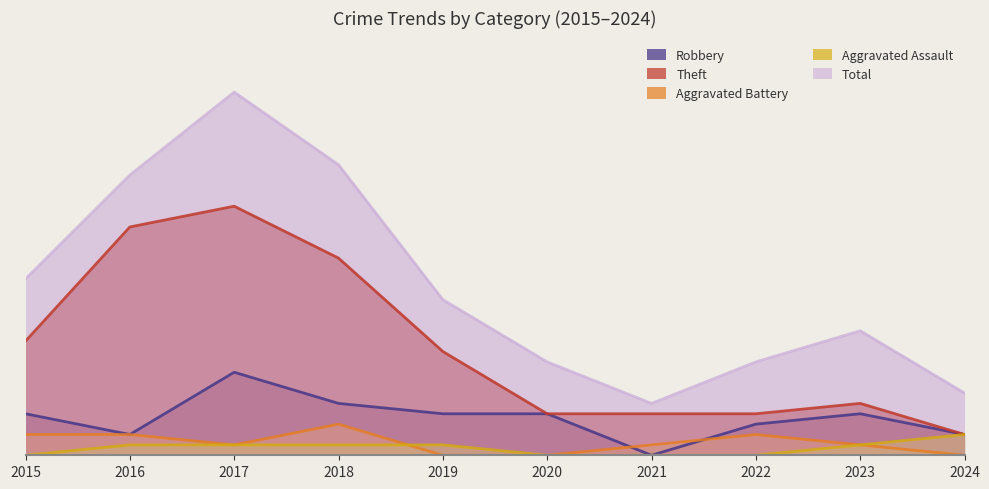

Reading left to right, what are all the values shown in this chart?

Robbery: 2015=4	2016=2	2017=8	2018=5	2019=4	2020=4	2021=0	2022=3	2023=4	2024=2
Theft: 2015=11	2016=22	2017=24	2018=19	2019=10	2020=4	2021=4	2022=4	2023=5	2024=2
Aggravated Battery: 2015=2	2016=2	2017=1	2018=3	2019=0	2020=0	2021=1	2022=2	2023=1	2024=0
Aggravated Assault: 2015=0	2016=1	2017=1	2018=1	2019=1	2020=0	2021=0	2022=0	2023=1	2024=2
Total: 2015=17	2016=27	2017=35	2018=28	2019=15	2020=9	2021=5	2022=9	2023=12	2024=6